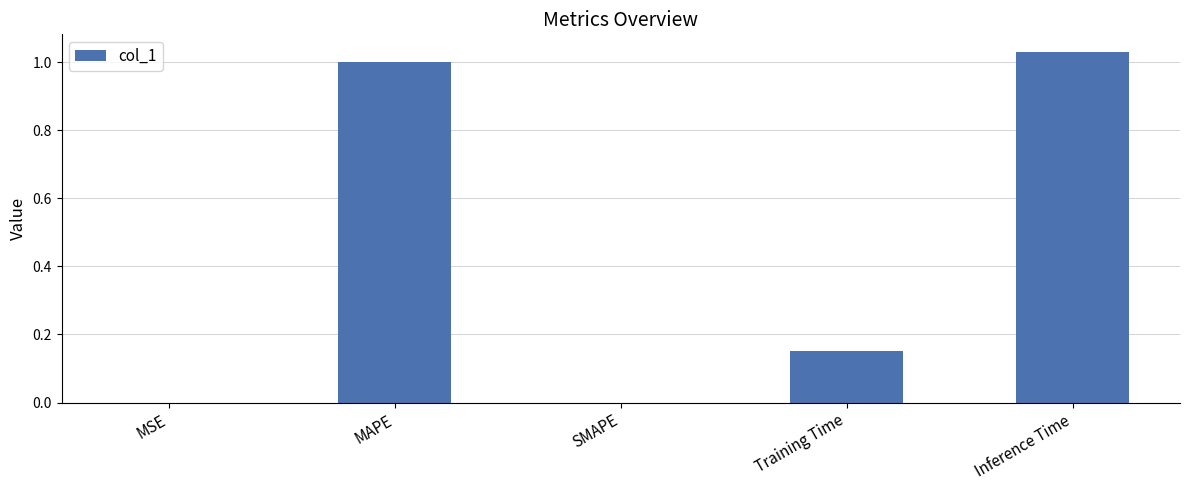

True or false: the data shows 0.6 at SMAPE.

False